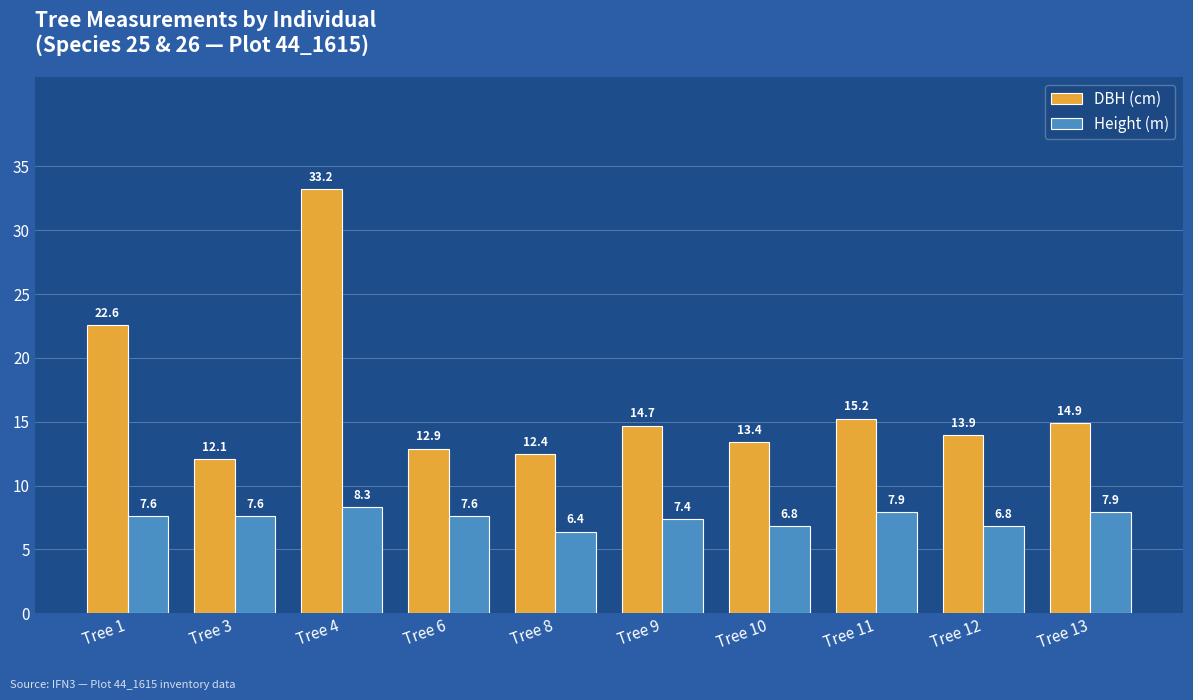

At which label does DBH (cm) first exceed 14?

Tree 1